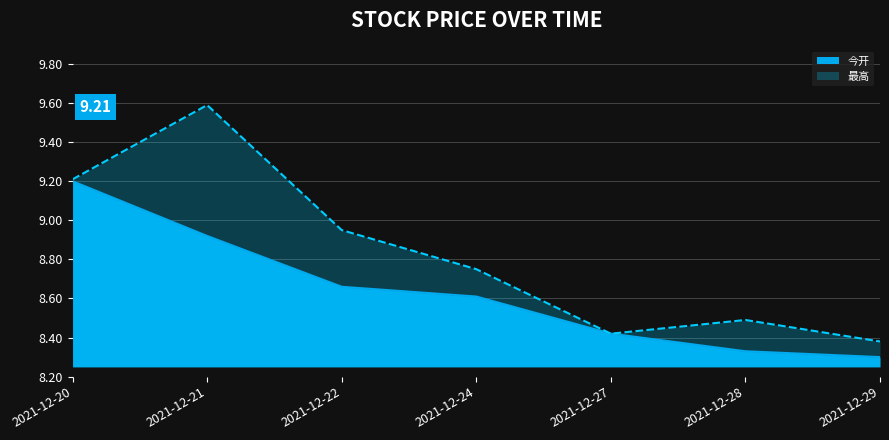

What is the value of the 最高 point at the 2nd from the left?

9.6